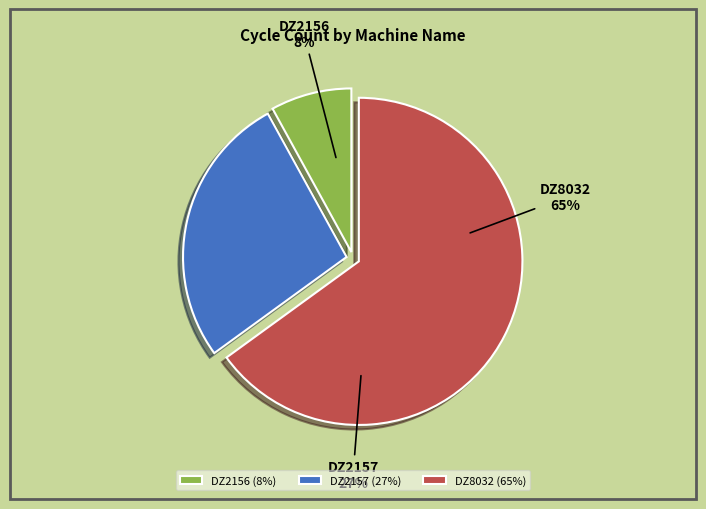

To the nearest percent, what portion does DZ2156 represent?

8%